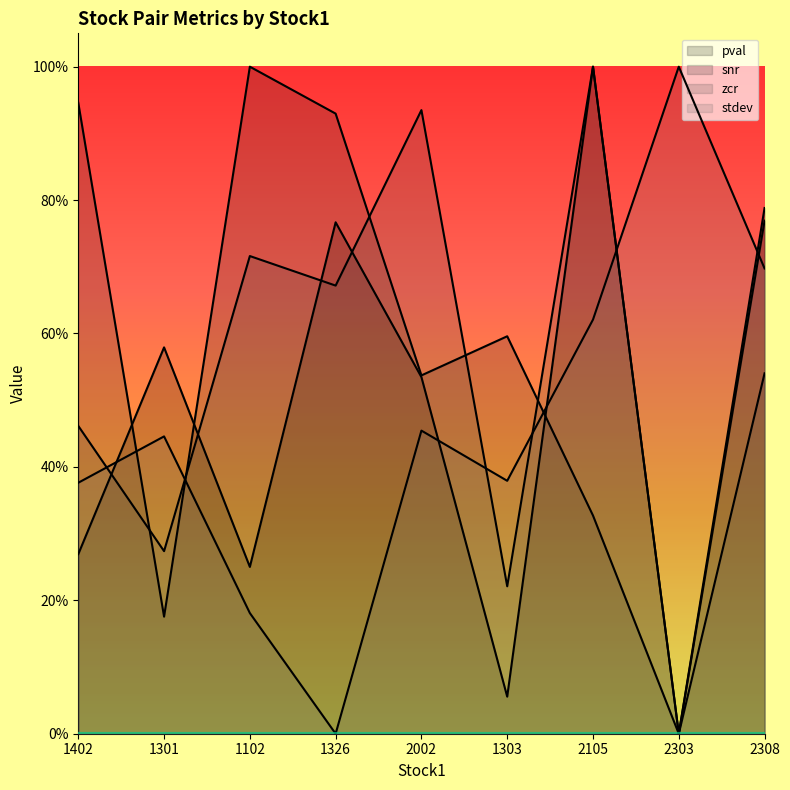

How many lines are shown in the chart?

4